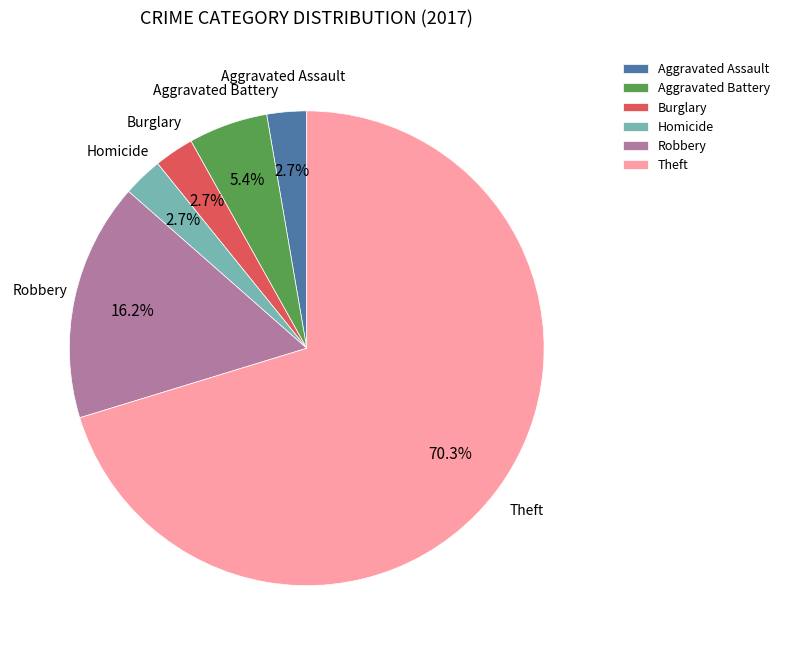

Count the number of slices in the pie.

6